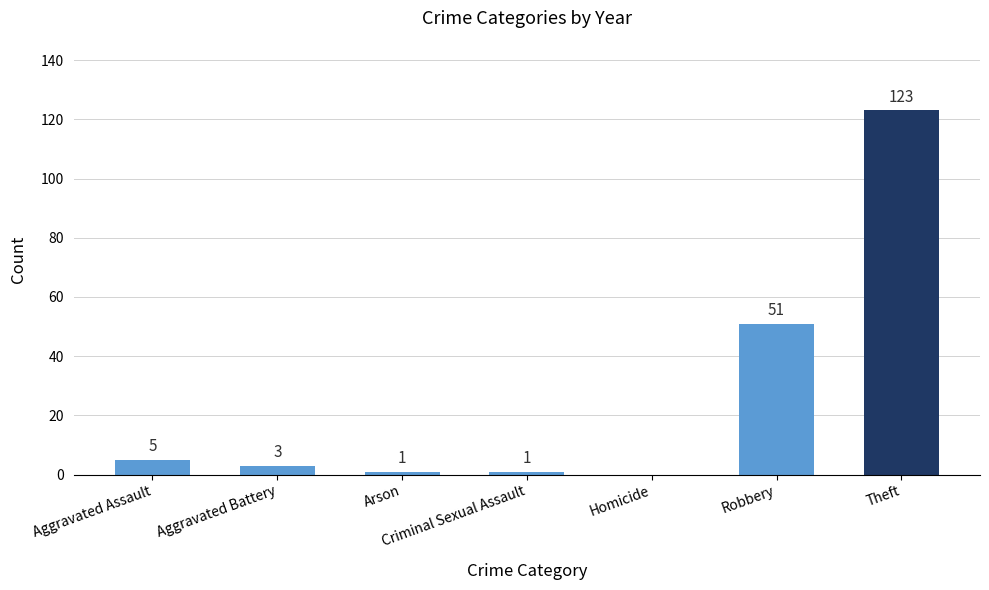

What is the maximum value shown in the chart?

123